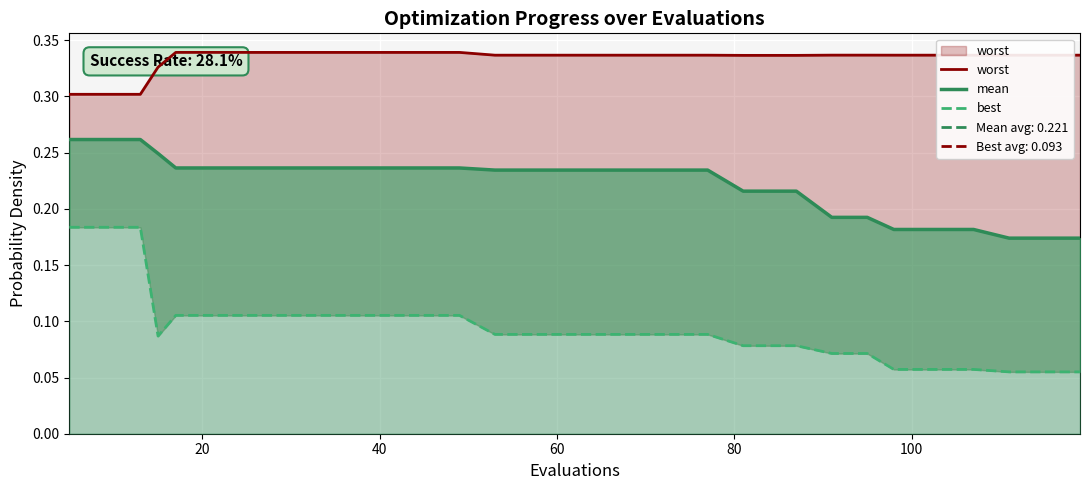

True or false: worst has more than 2 points higher than both neighbors.

False